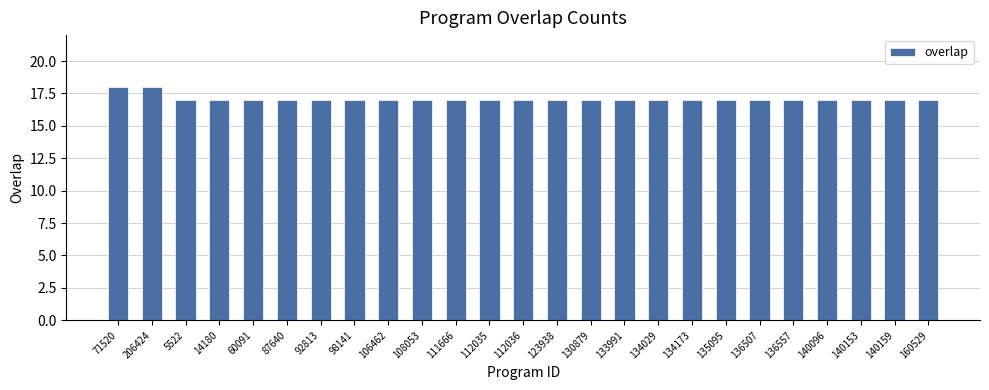

What is the average value?

17